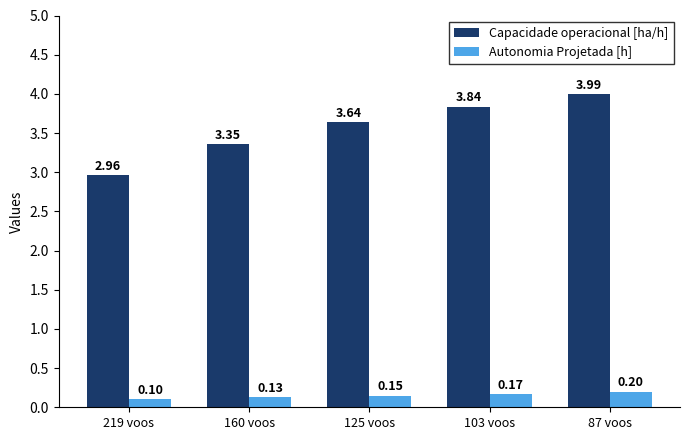

What is the value of the Autonomia Projetada [h] bar at the 4th from the left?

0.2